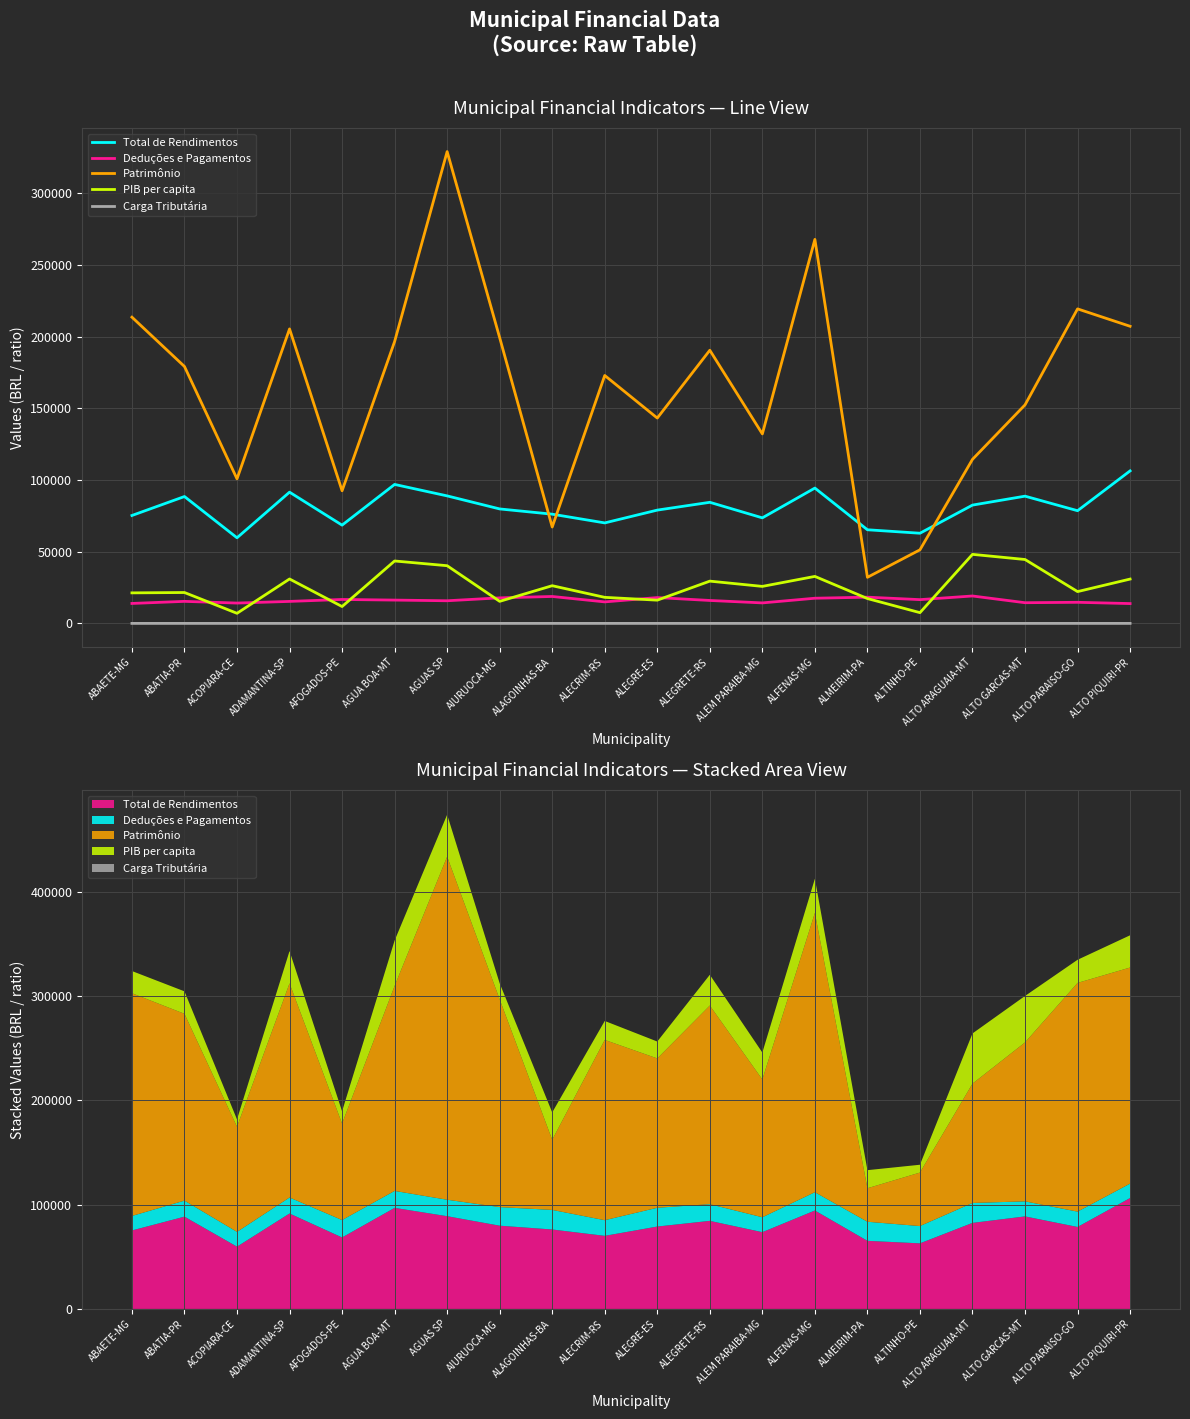

What is the spread (max minus min) of values at ALMEIRIM-PA?

65276.8